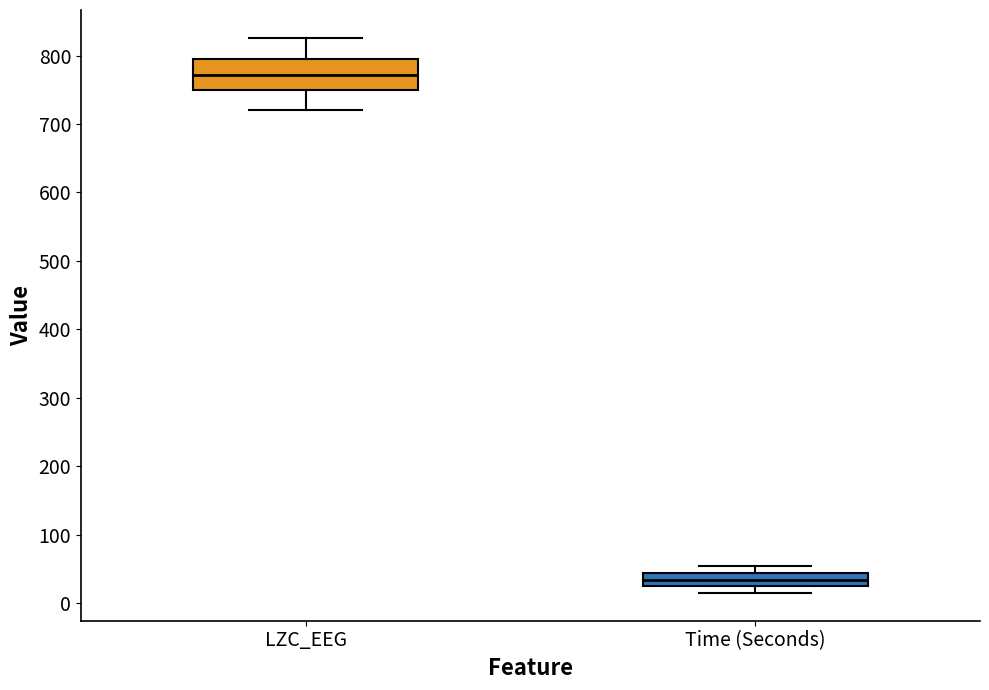

Reading left to right, transcribe this box plot: for each box, give where its median line is, the range the box spans, and where its two whiskers end, as read against the y-axis. The values are not printed on the chart, so give them approximately, as read against the axis.

LZC_EEG: median 770, box 750 to 800, whiskers 720 to 830
Time (Seconds): median 30, box 20 to 40, whiskers 20 (just below the box's lower edge) to 50